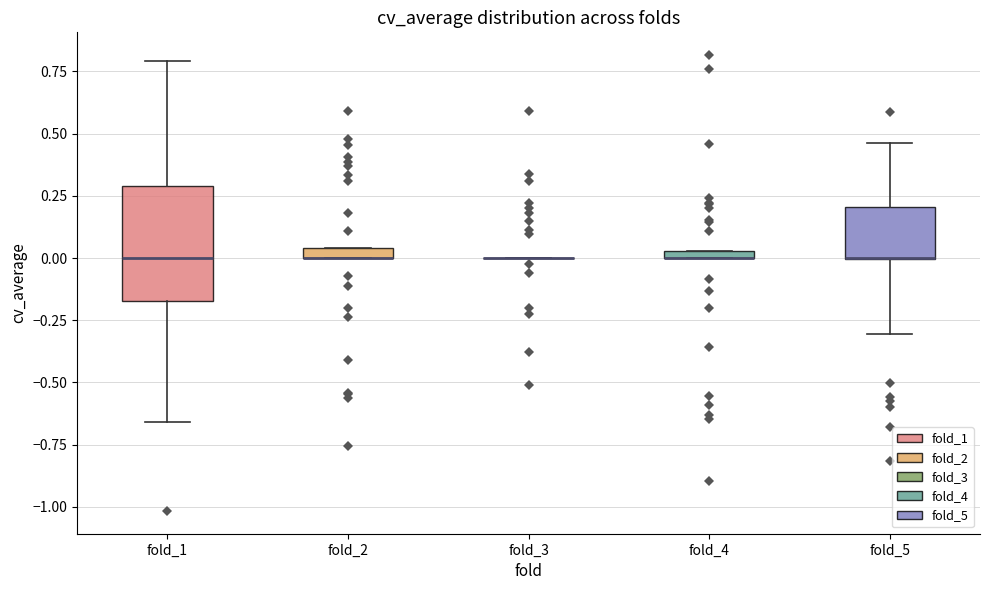

Where is the upper edge of the box for fold_2 on the y-axis? The values are not printed on the chart, so give them approximately, as read against the axis.

0.05